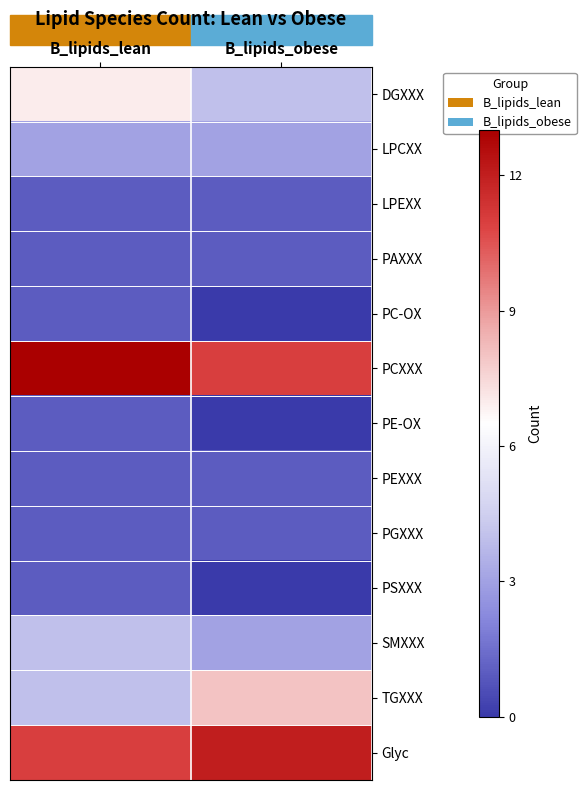

Which series has the largest total across all categories?

PCXXX